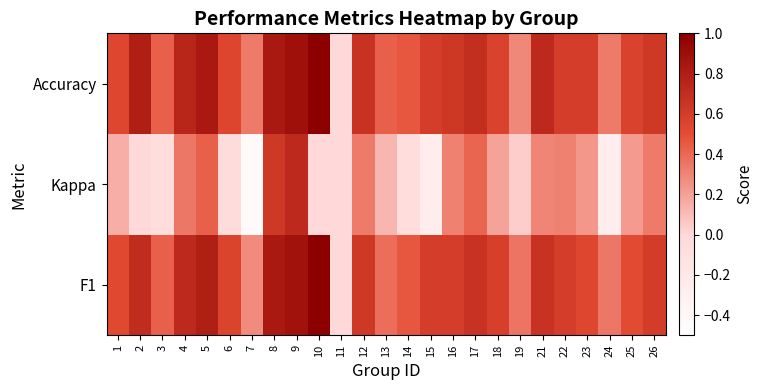

Count the number of data series in this chart.

3